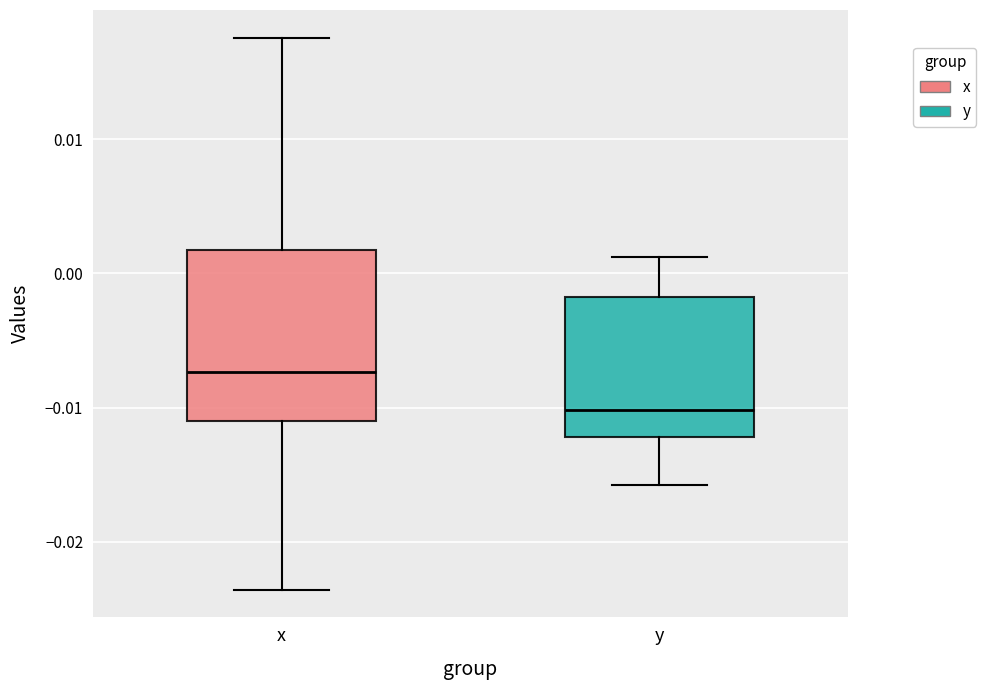

Reading left to right, transcribe this box plot: for each box, give where its median line is, the range the box spans, and where its two whiskers end, as read against the y-axis. The values are not printed on the chart, so give them approximately, as read against the axis.

x: median -0.007, box -0.011 to 0.002, whiskers -0.024 to 0.018
y: median -0.010, box -0.012 to -0.002, whiskers -0.016 to 0.001